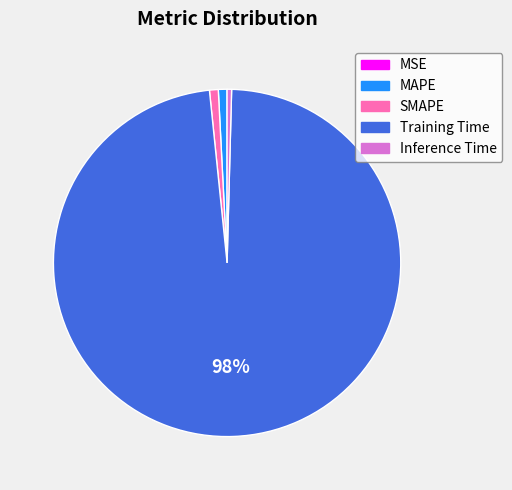

To the nearest percent, what is the average slice percentage?

20%